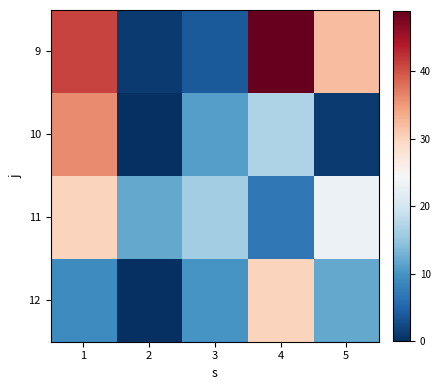

Reading left to right, transcribe all the data shown in this chart.

9: 1=41	2=1	3=4	4=49	5=32
10: 1=36	2=0	3=11	4=17	5=1
11: 1=30	2=12	3=16	4=7	5=23
12: 1=9	2=0	3=10	4=30	5=12